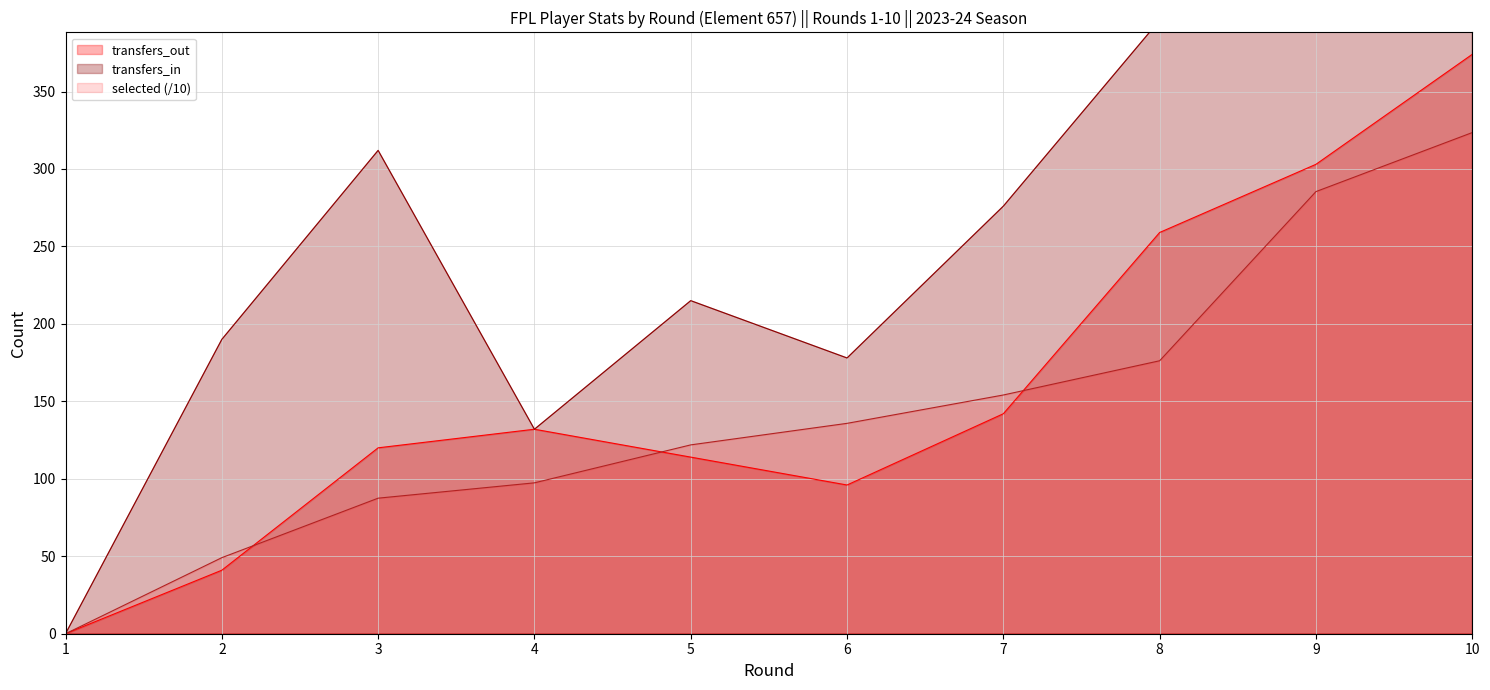

Which series has the largest range (max minus min)?

transfers_in